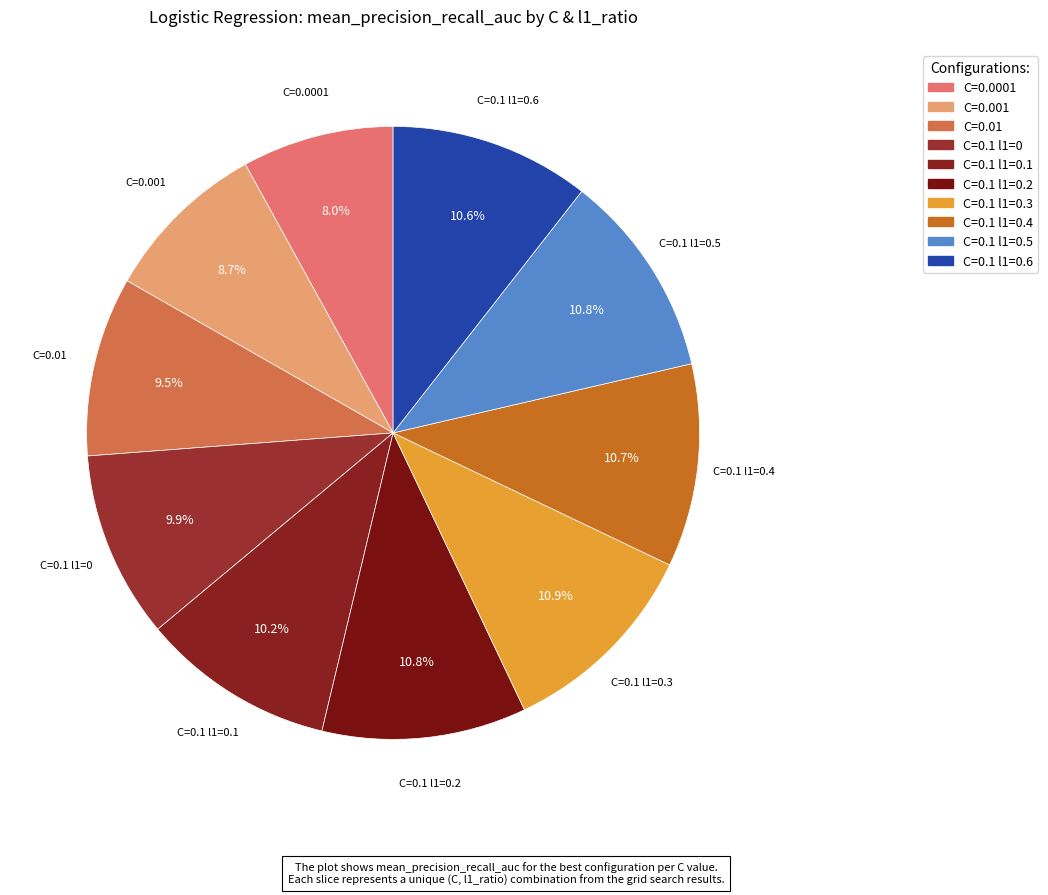

How many segments does this pie chart have?

10